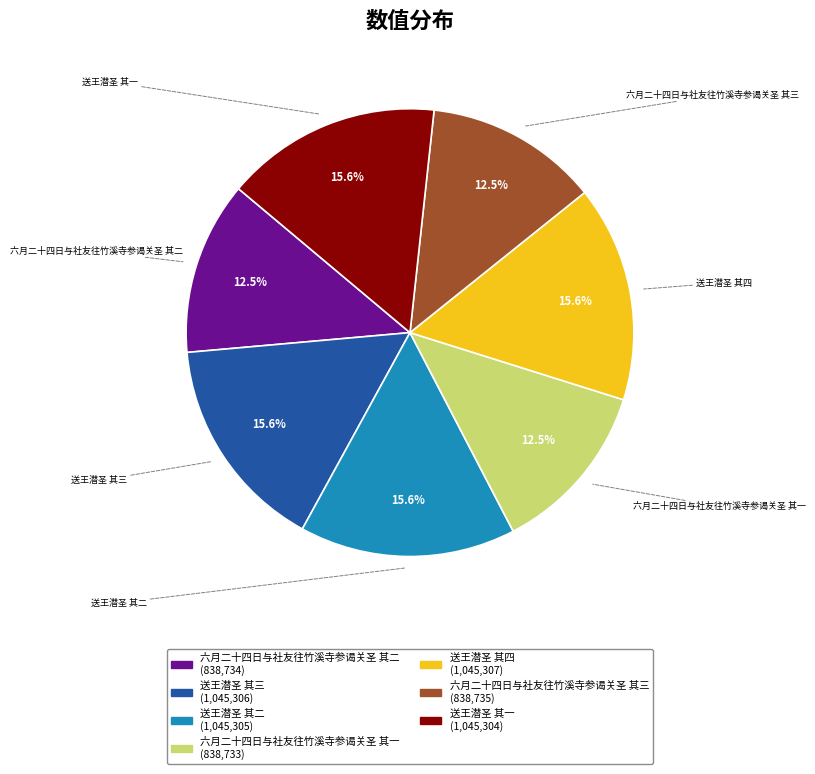

Combined, do 送王潜圣 其二 and 六月二十四日与社友往竹溪寺参谒关圣 其三 account for over 50%?

No